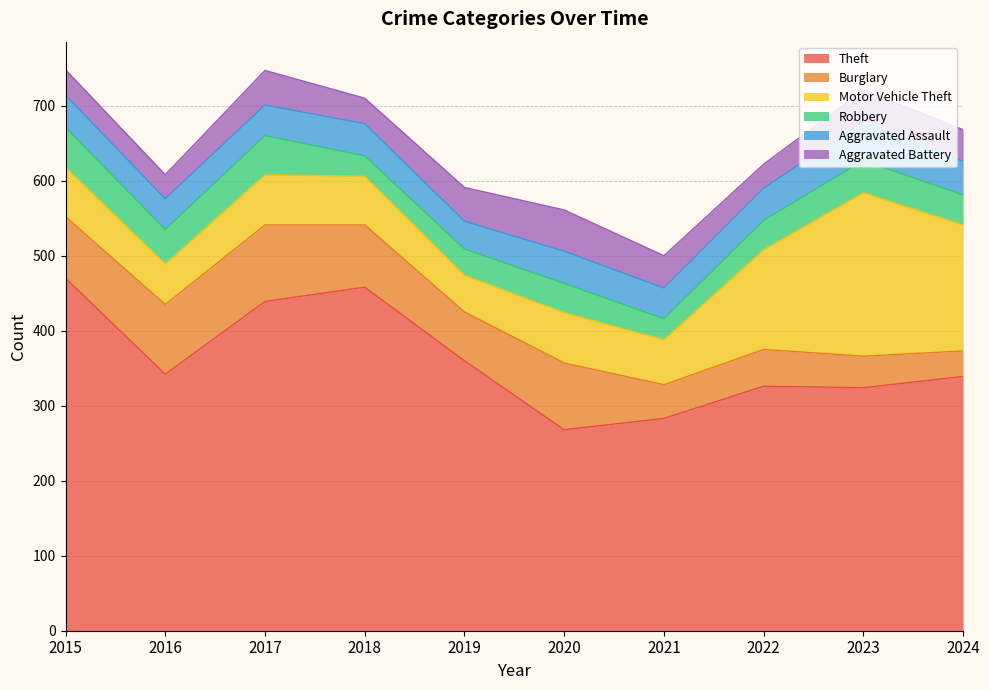

What value does the Robbery series have at 2020, to the nearest 5?

40